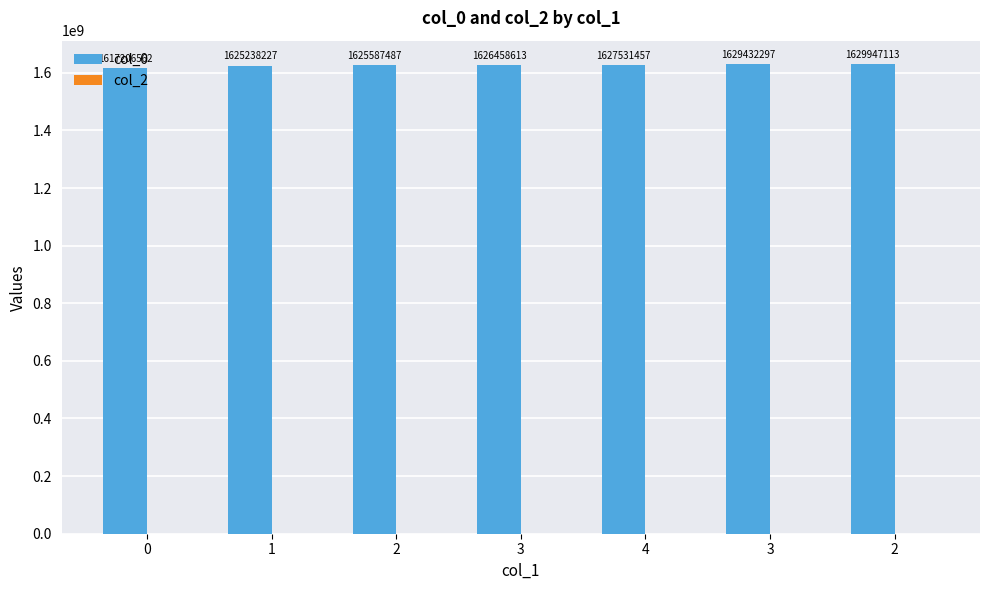

How many bars are there in total?

7